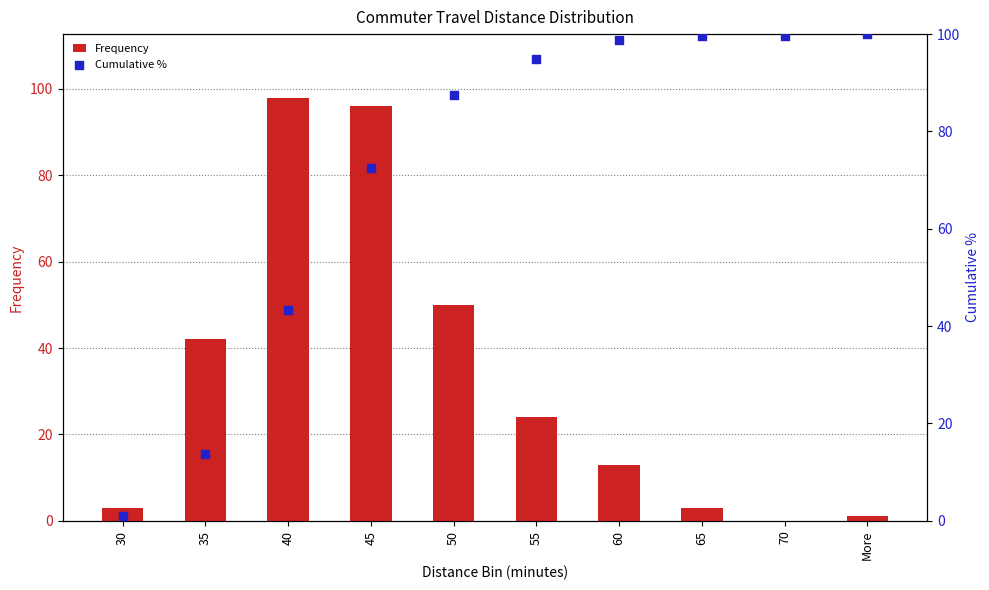

What are all the series names shown in the legend?

Frequency, Cumulative %